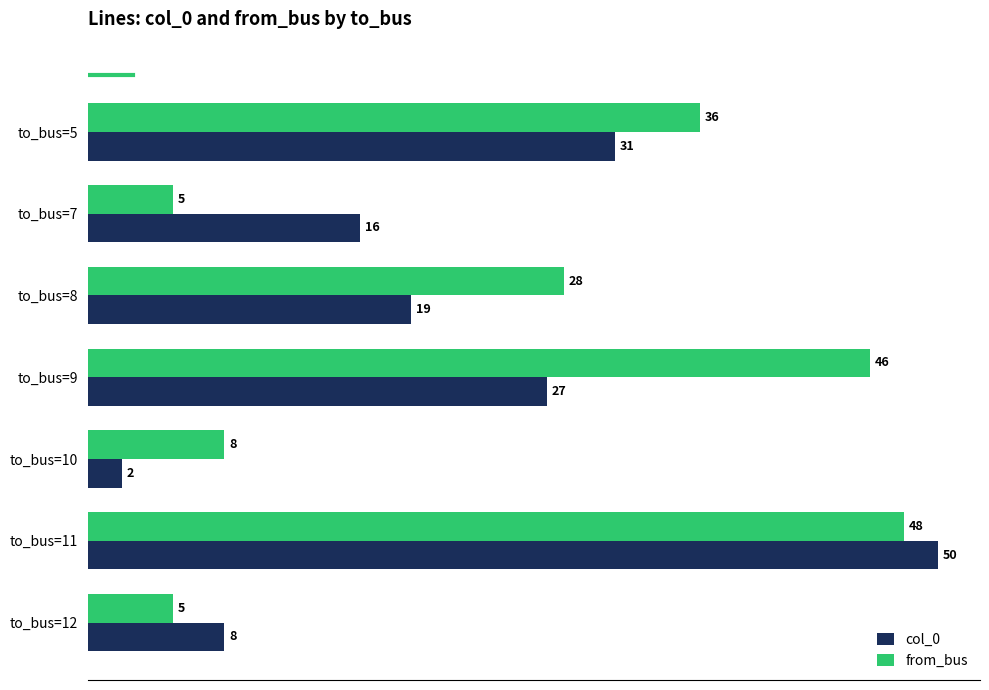

What is the minimum value for from_bus?

5